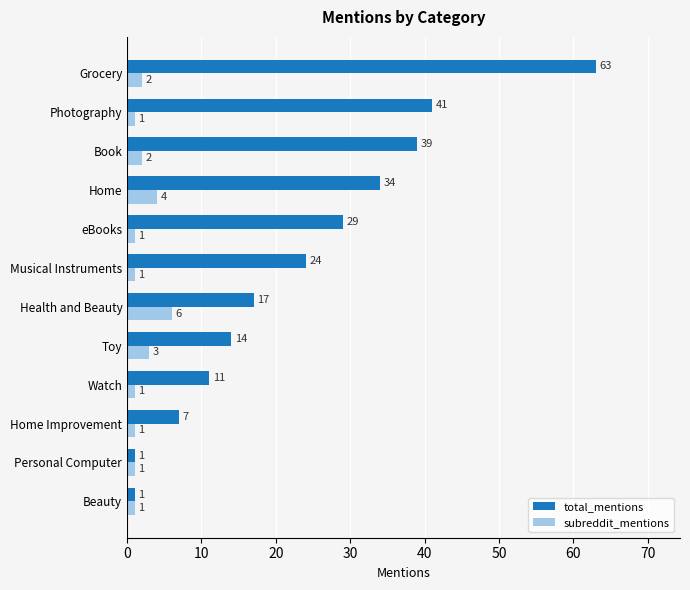

What is the spread (max minus min) of values at Health and Beauty?

11